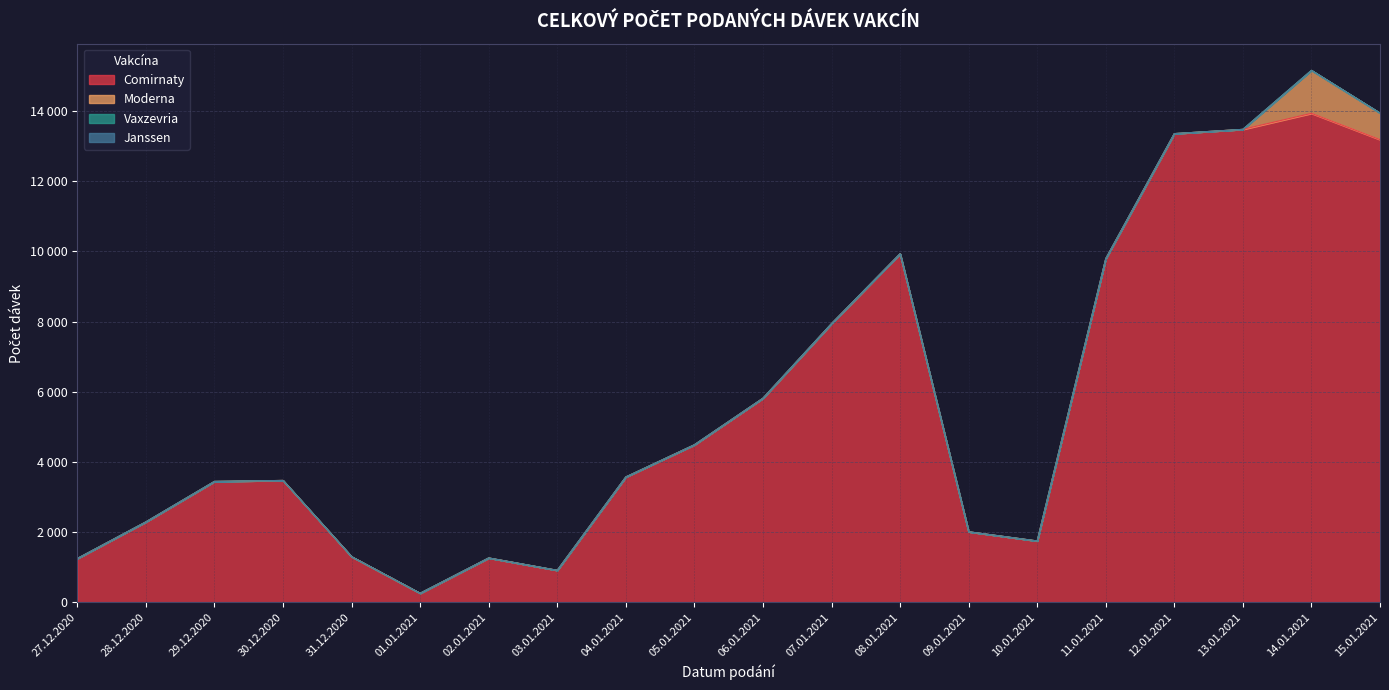

Rank the categories by Moderna value from lowest to highest.

27.12.2020, 28.12.2020, 29.12.2020, 30.12.2020, 31.12.2020, 01.01.2021, 02.01.2021, 03.01.2021, 04.01.2021, 05.01.2021, 06.01.2021, 07.01.2021, 08.01.2021, 09.01.2021, 10.01.2021, 11.01.2021, 12.01.2021, 13.01.2021, 15.01.2021, 14.01.2021